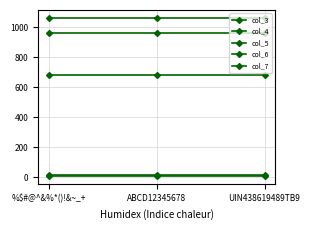

True or false: col_3 has a value of 1063.3 at ABCD12345678.

True